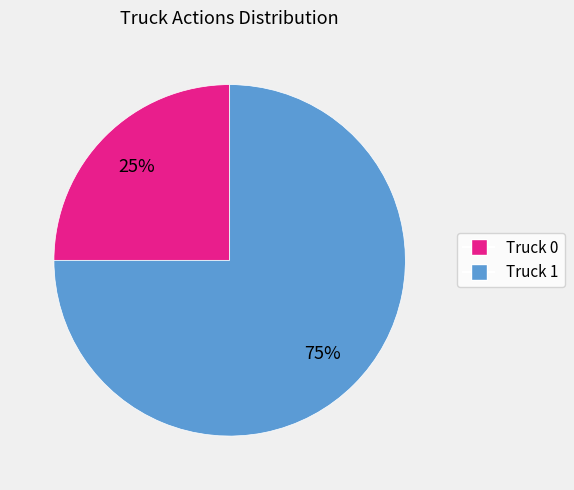

Which has a higher value, Truck 1 or Truck 0?

Truck 1